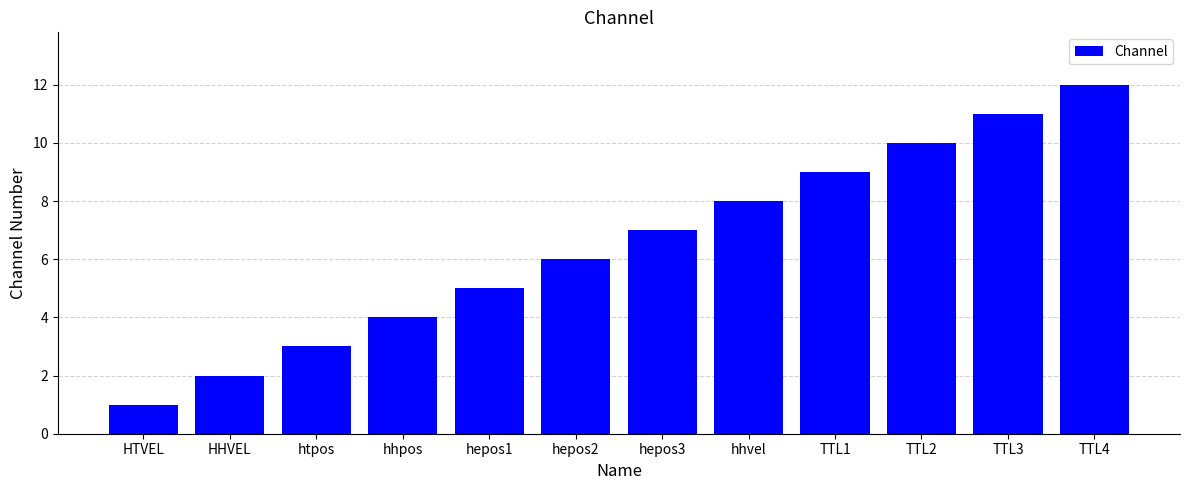

What position from the left is TTL3?

11